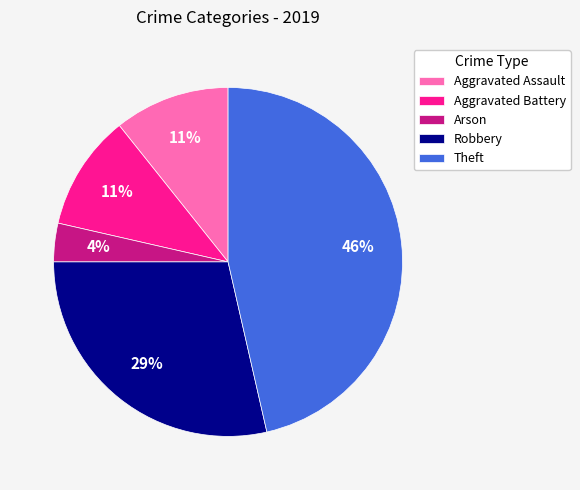

How many slices are in this pie chart?

5